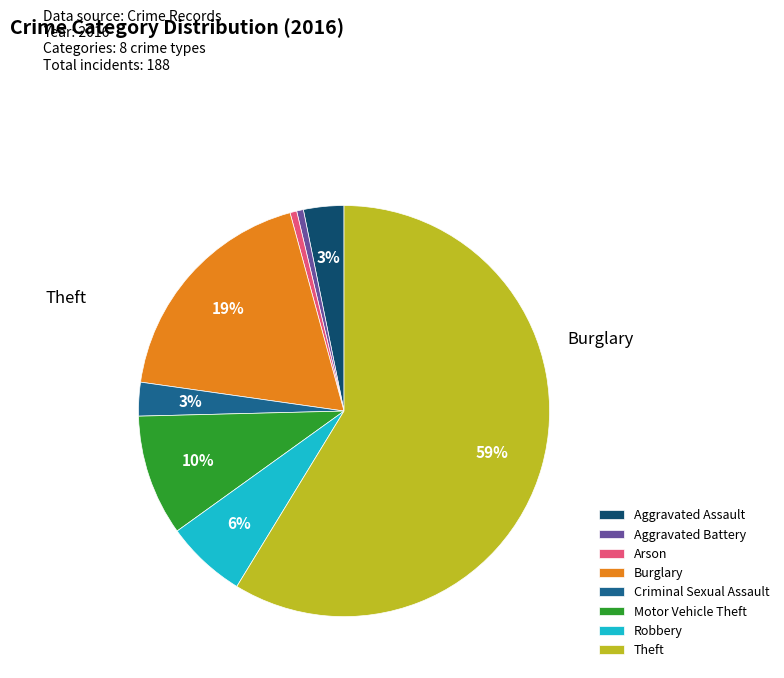

To the nearest percent, what is the average slice percentage?

12%